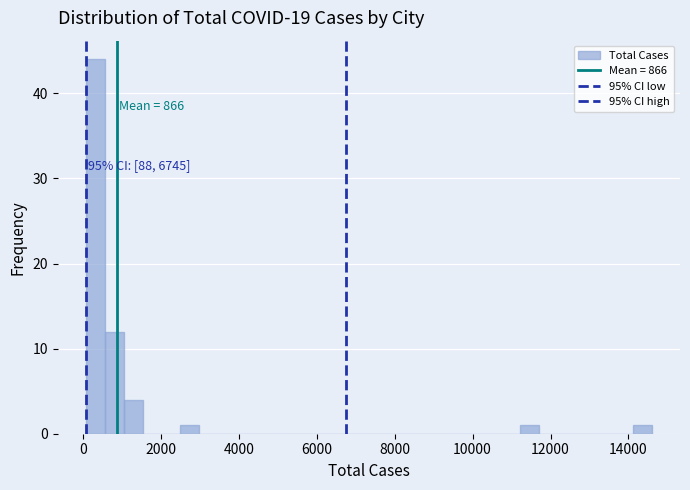

Read against the x-axis, roughly where is the centre of the tallest bar?

400